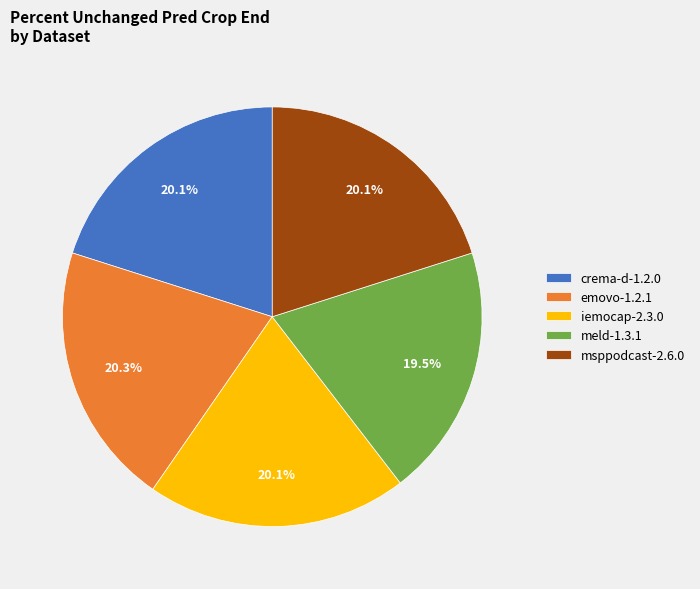

Is emovo-1.2.1 the majority of the pie?

No